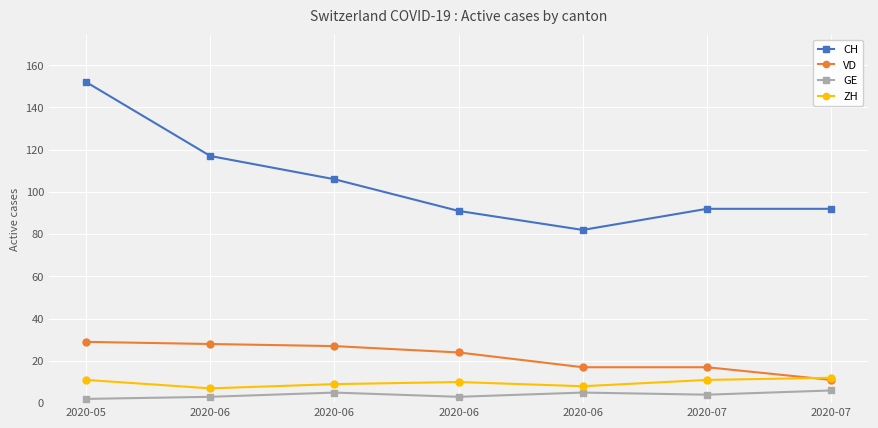

Is this an area chart (filled region under the line)?

No